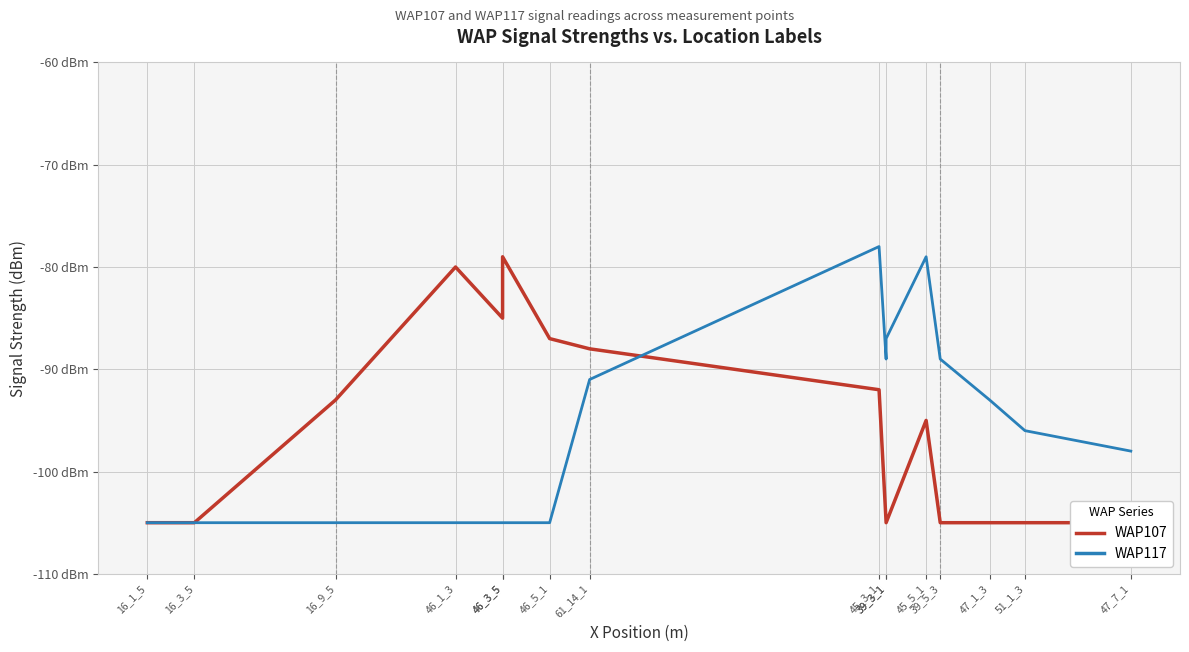

What is the greatest value displayed?

-78